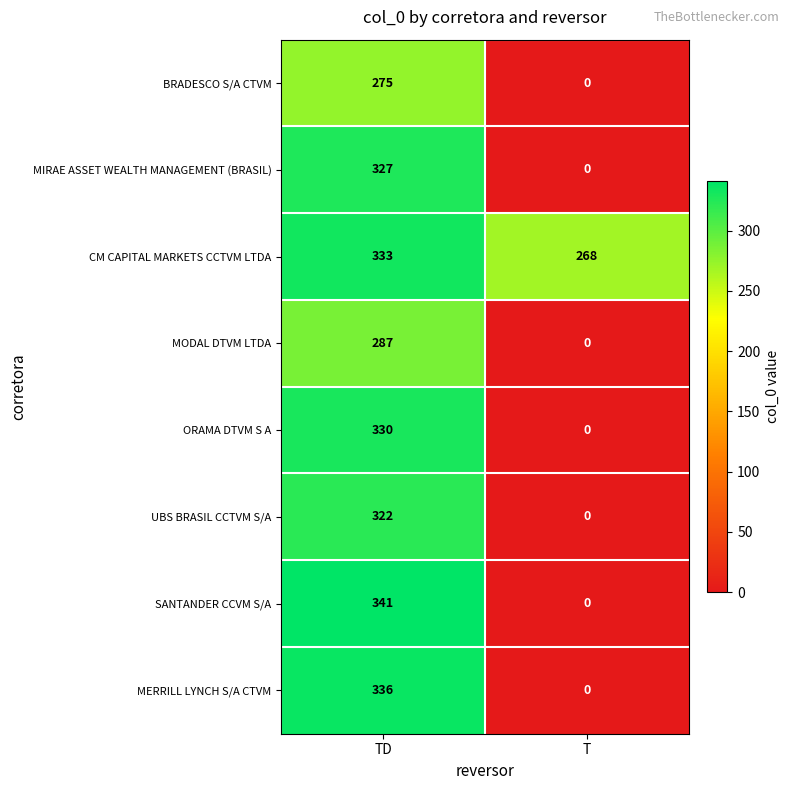

Reading right to left, transcribe all the data shown in this chart.

BRADESCO S/A CTVM: 0	275
MIRAE ASSET WEALTH MANAGEMENT (BRASIL): 0	327
CM CAPITAL MARKETS CCTVM LTDA: 268	333
MODAL DTVM LTDA: 0	287
ORAMA DTVM S A: 0	330
UBS BRASIL CCTVM S/A: 0	322
SANTANDER CCVM S/A: 0	341
MERRILL LYNCH S/A CTVM: 0	336